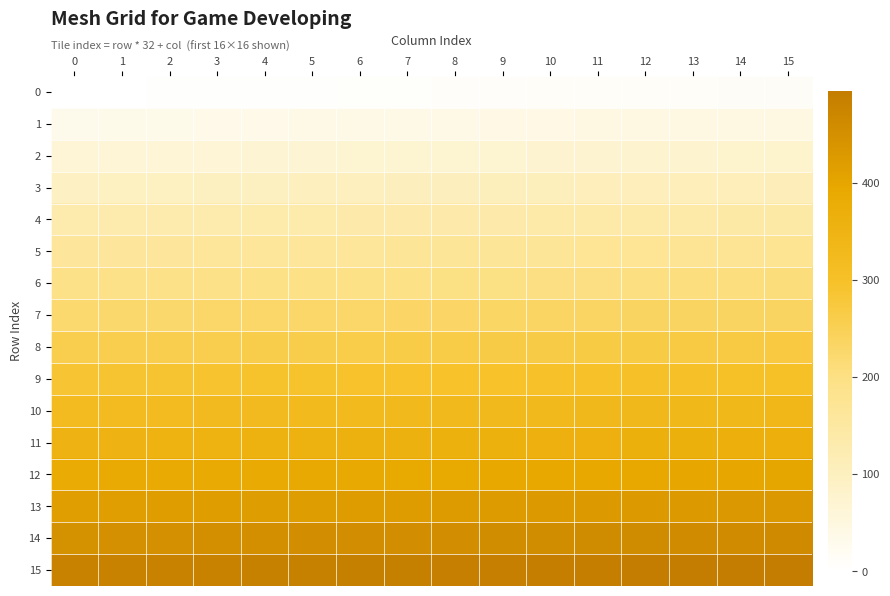

What is the total value across all series at 6?

3936